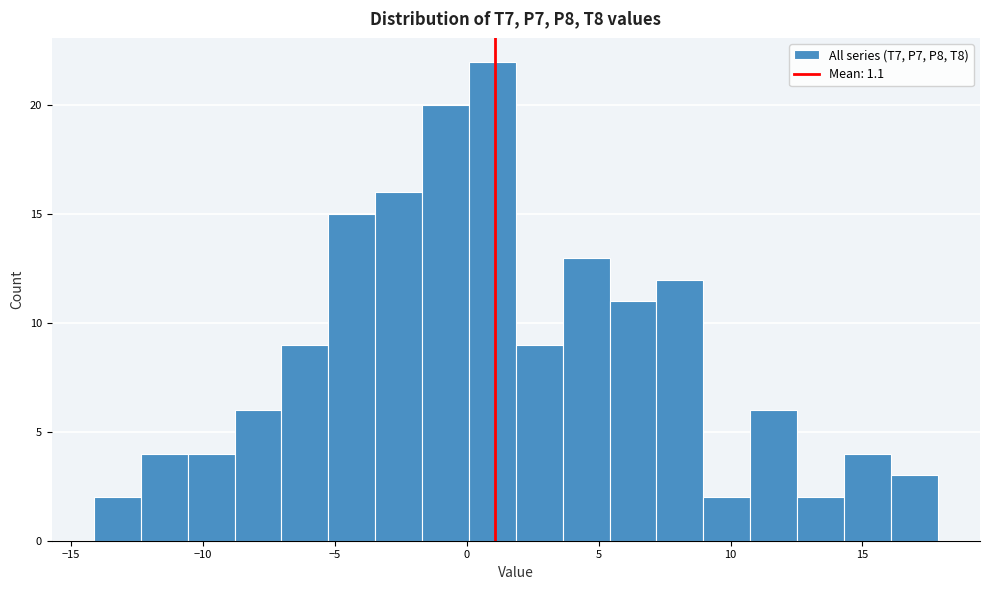

Read against the x-axis, roughly where is the centre of the tallest bar?

1.0